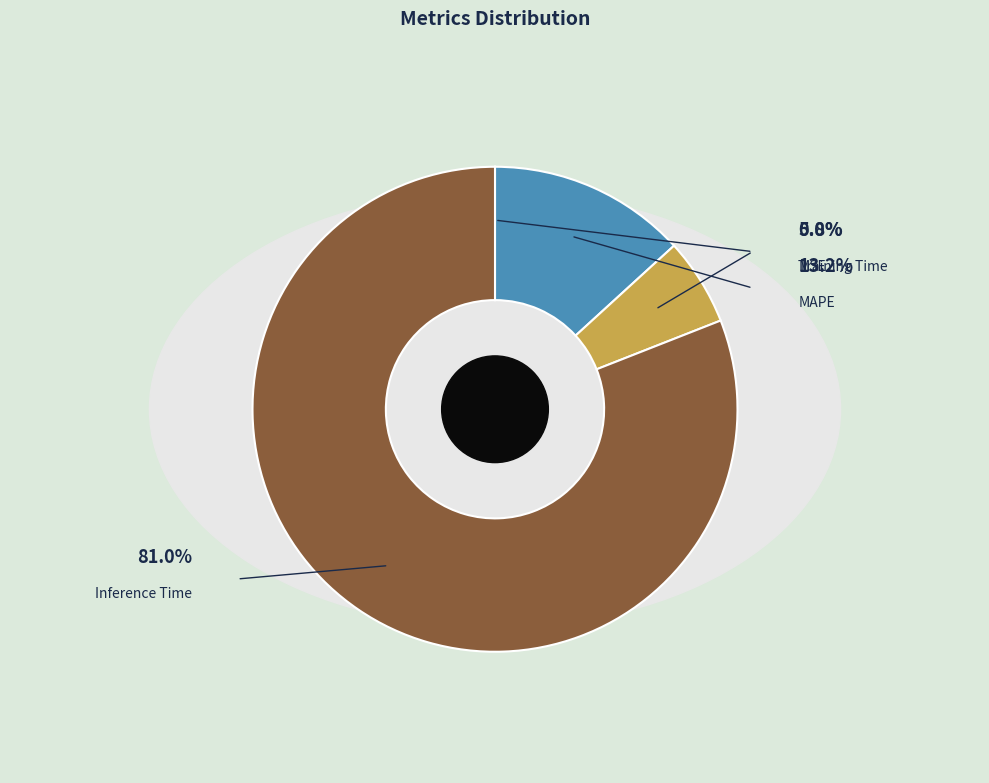

What is the change in value from SMAPE to Inference Time?

+0.9